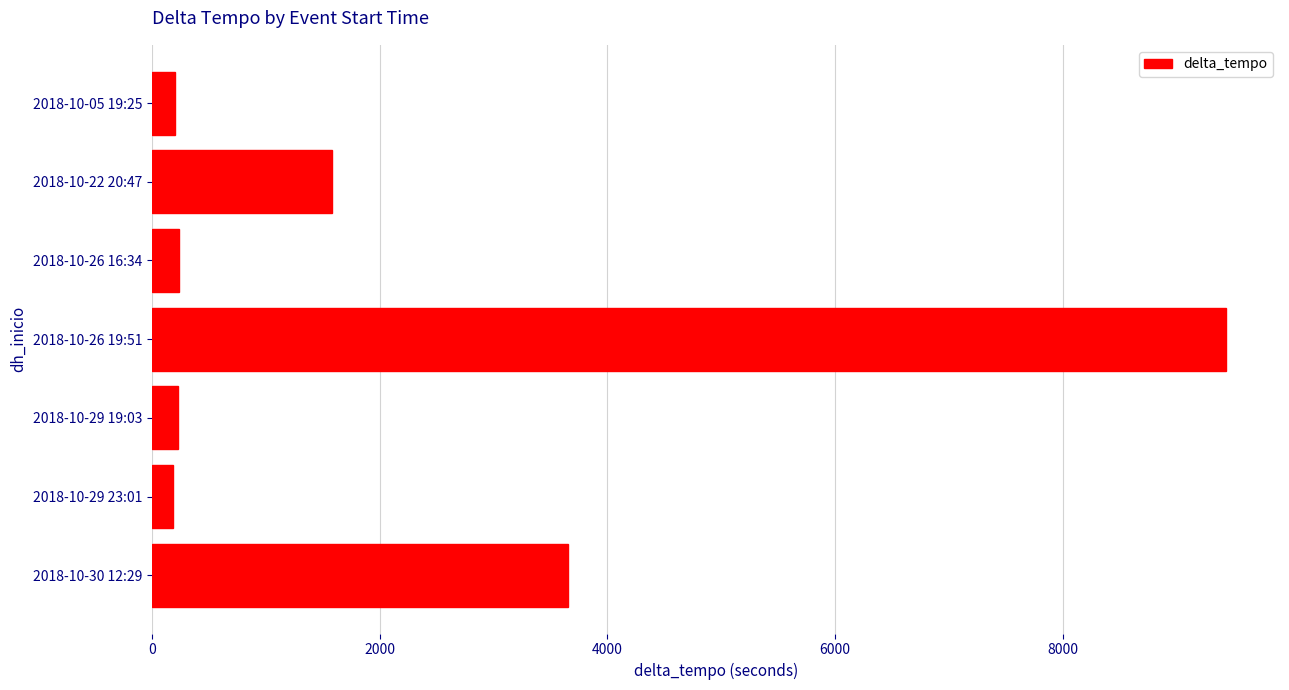

Approximately how many times larger is the value at 2018-10-30 12:29 compared to 2018-10-29 19:03?

15.7